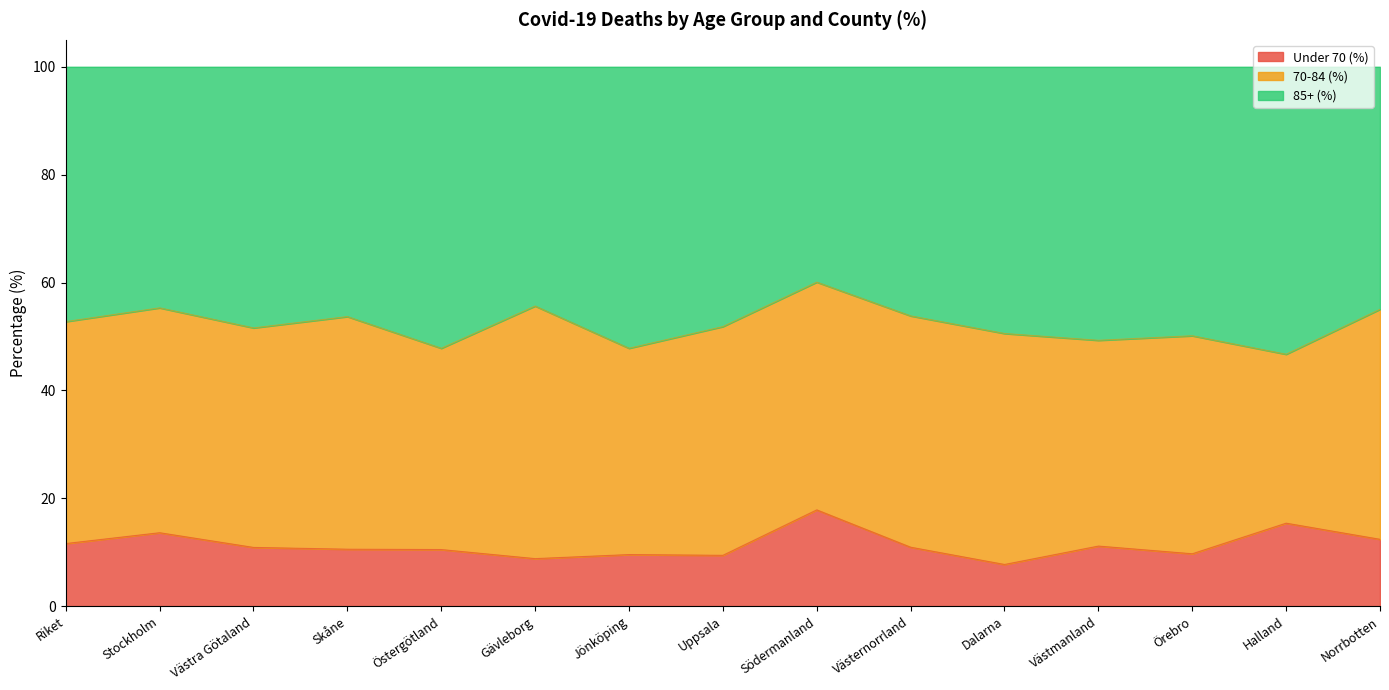

What is the difference between the maximum and minimum values in the Under 70 (%) series?

10.1